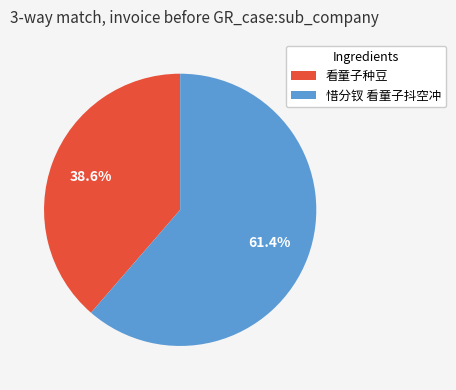

Which category has the smallest portion of the pie?

看童子种豆